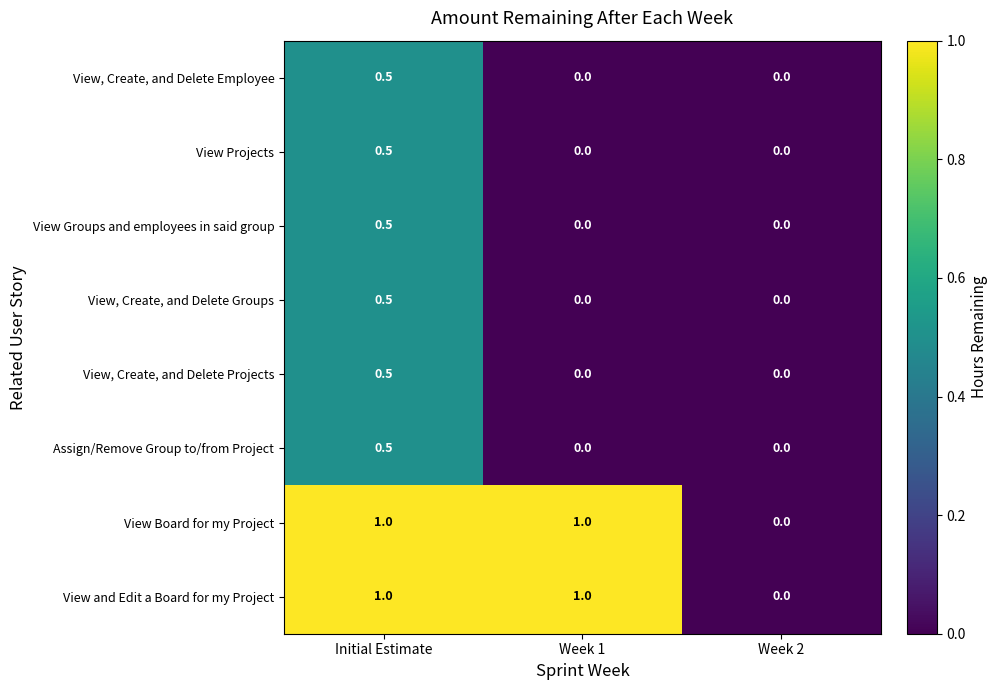

What is the sum of all View, Create, and Delete Employee values?

0.5